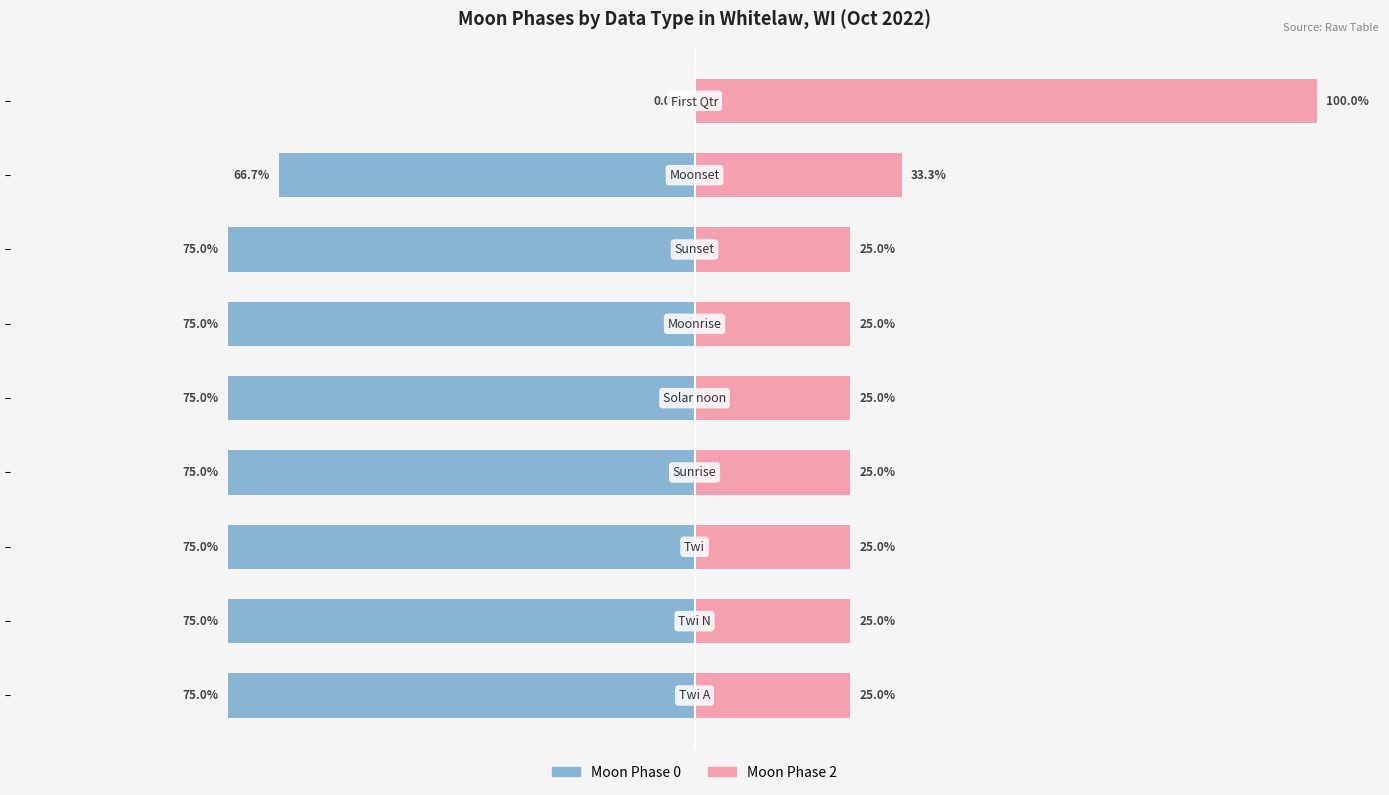

How many values in the Moon Phase 0 series exceed -75?

2